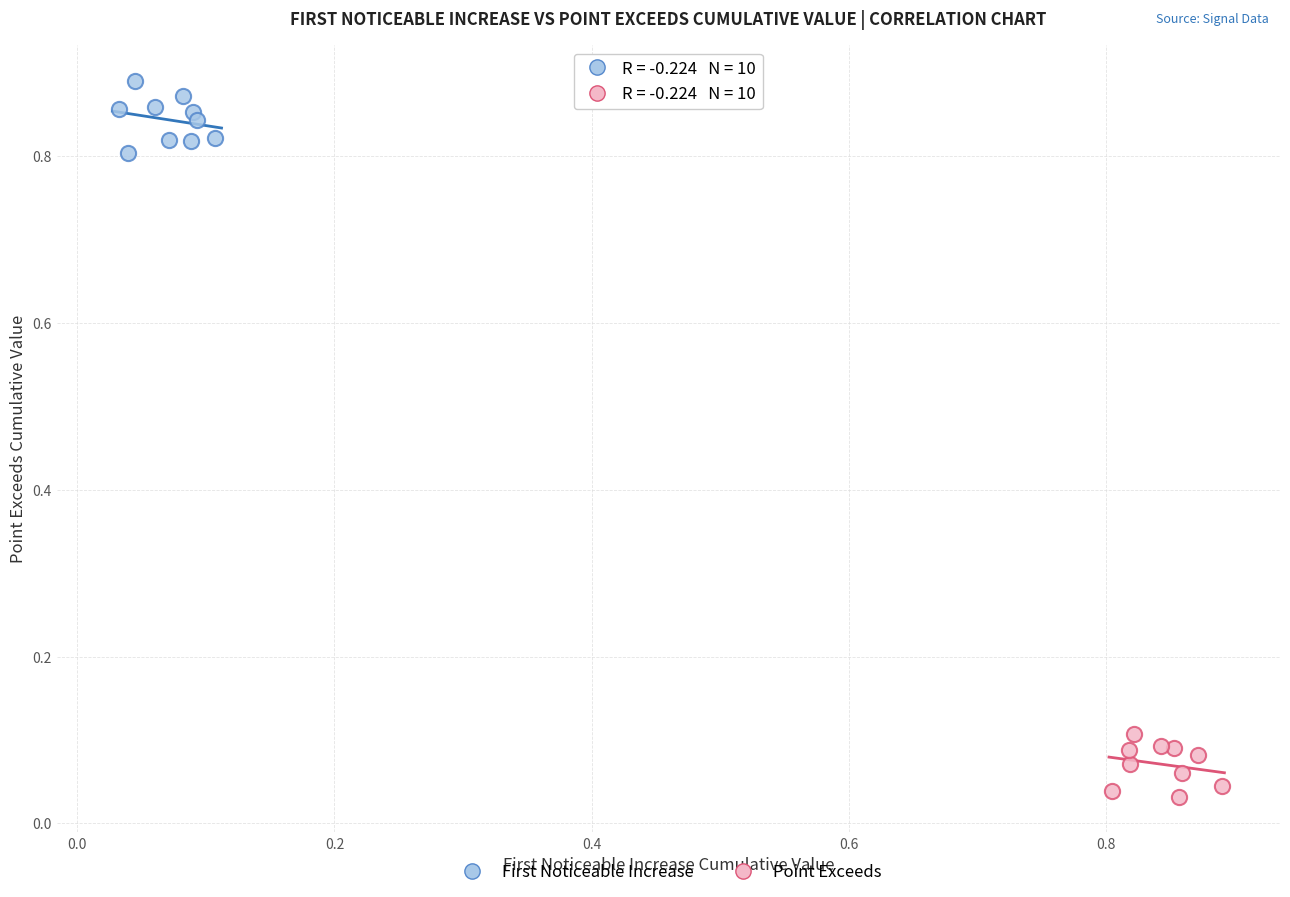

Which series reaches the minimum Y coordinate?

Point Exceeds